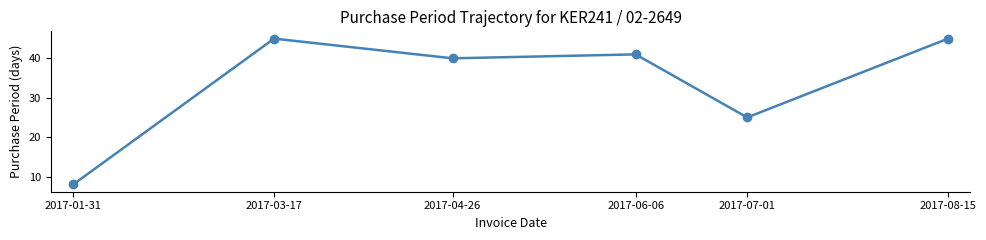

Approximately how many times larger is the value at 2017-08-15 compared to 2017-03-17?

1.0